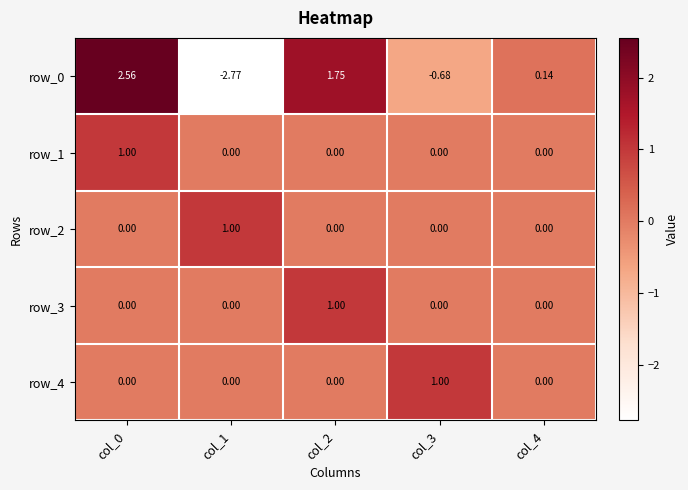

Which series has the largest range (max minus min)?

row_0